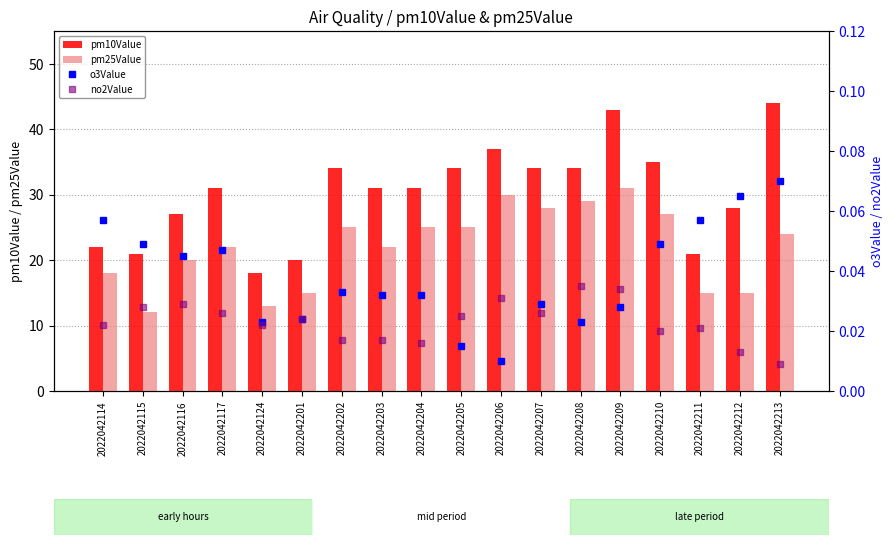

What is the greatest value displayed?

44.0